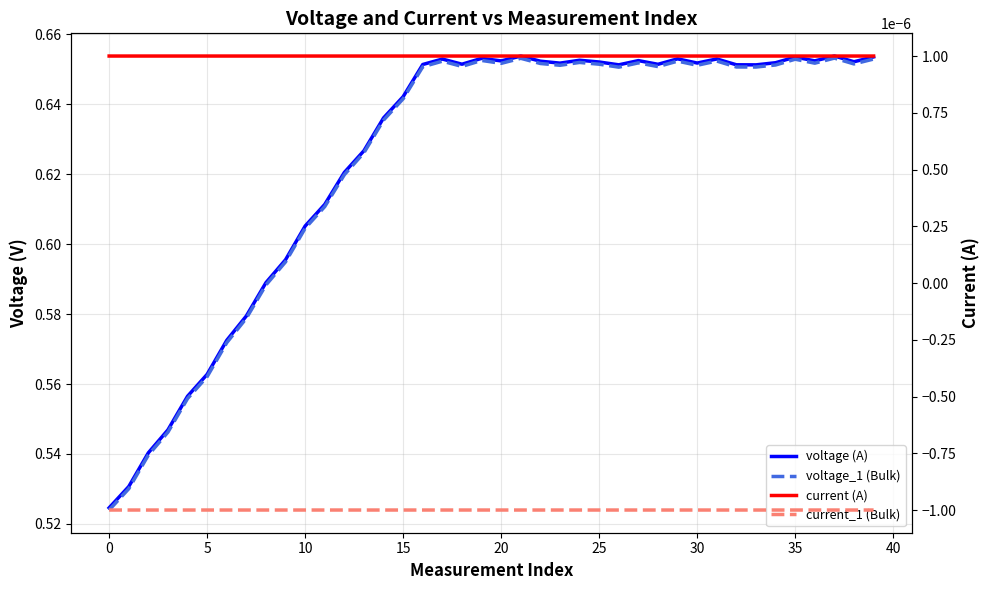

The value of voltage_1 (Bulk) at 30 is 0.2. True or false?

False